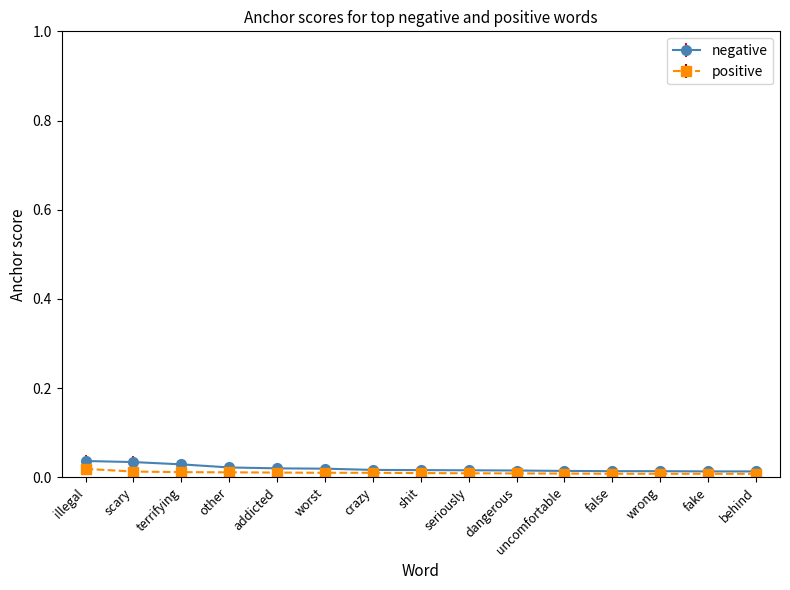

Is the value of negative at scary greater than the value of positive at seriously?

Yes